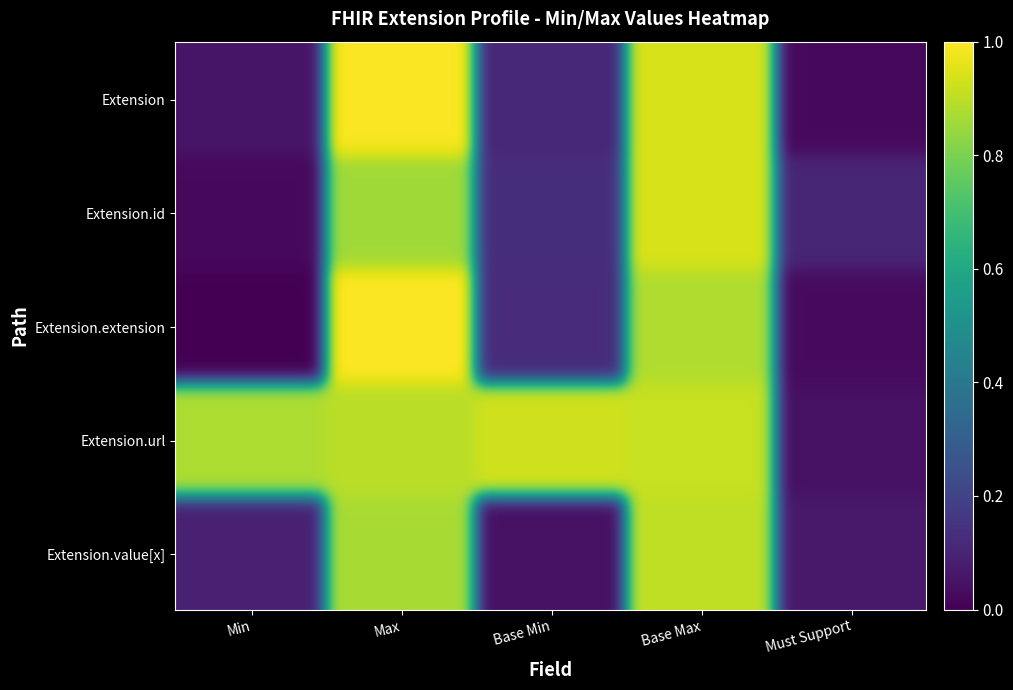

How many distinct data groups are displayed?

5